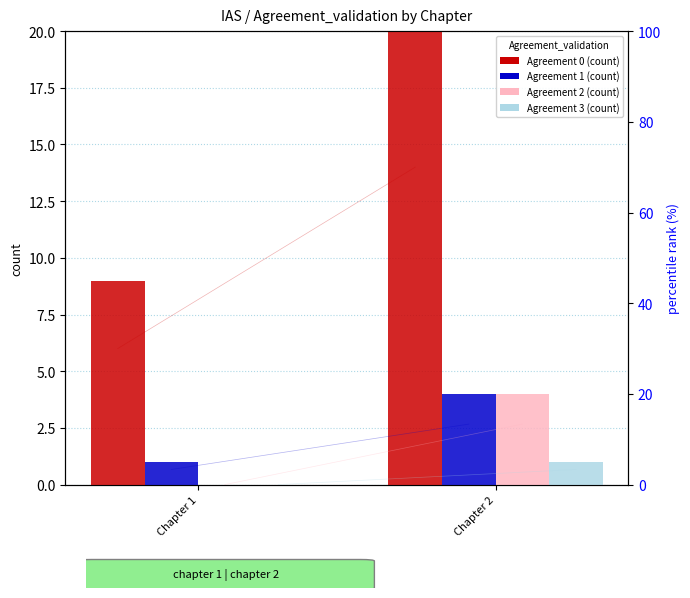

Where is Agreement 1 nearest to the value 2?

Chapter 1